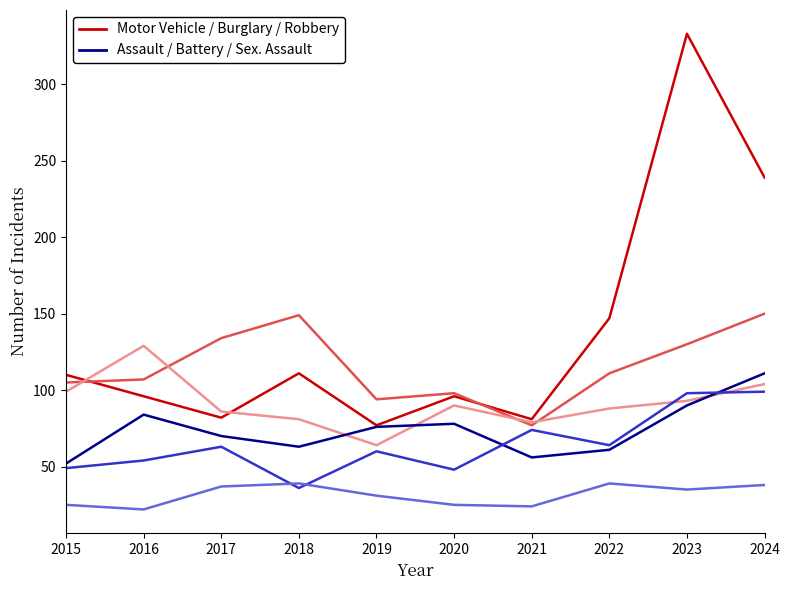

What is the total value across all series at 2018?

479